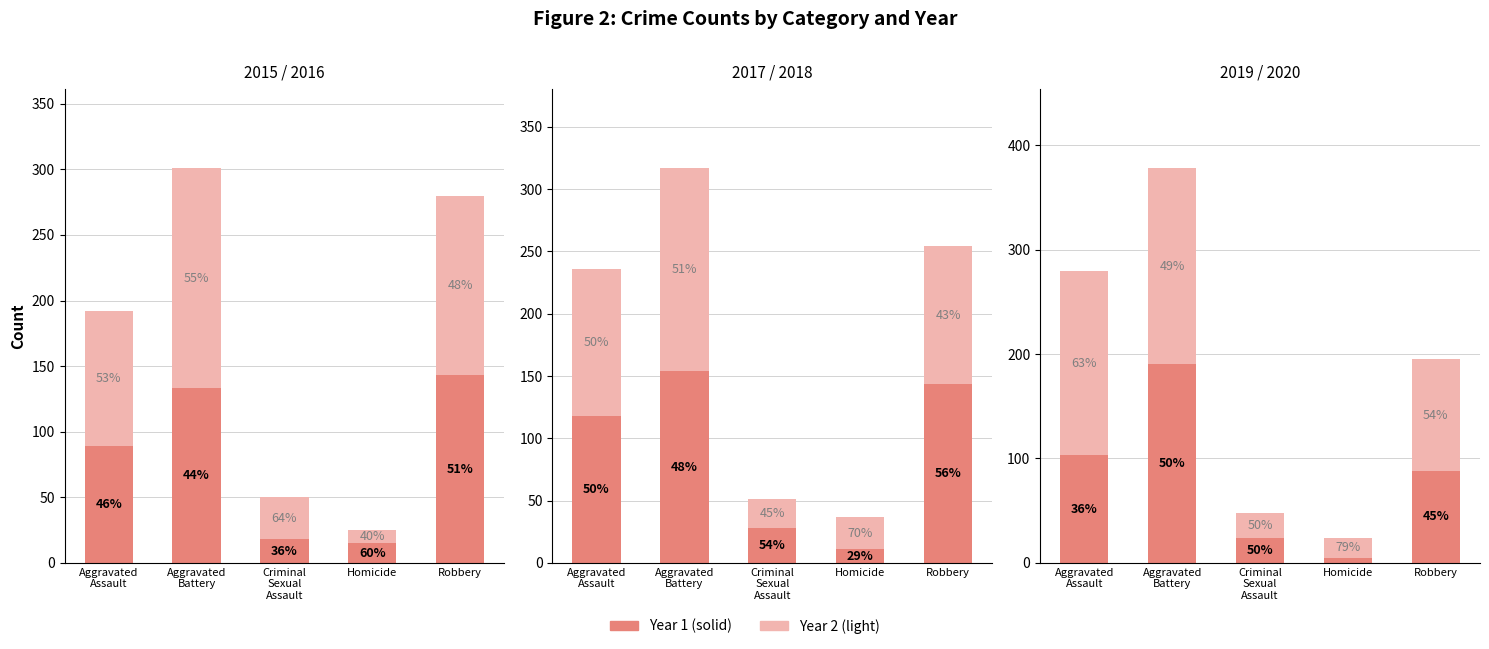

Between Homicide and Robbery, which is larger?

Robbery